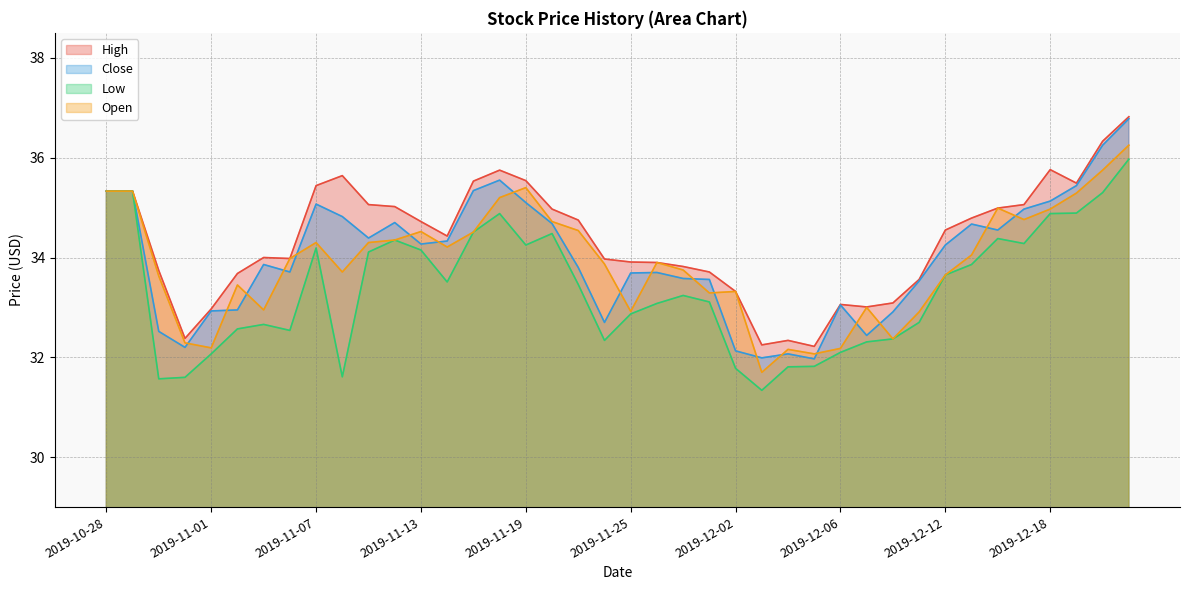

Does the chart display data point markers on the line(s)?

No